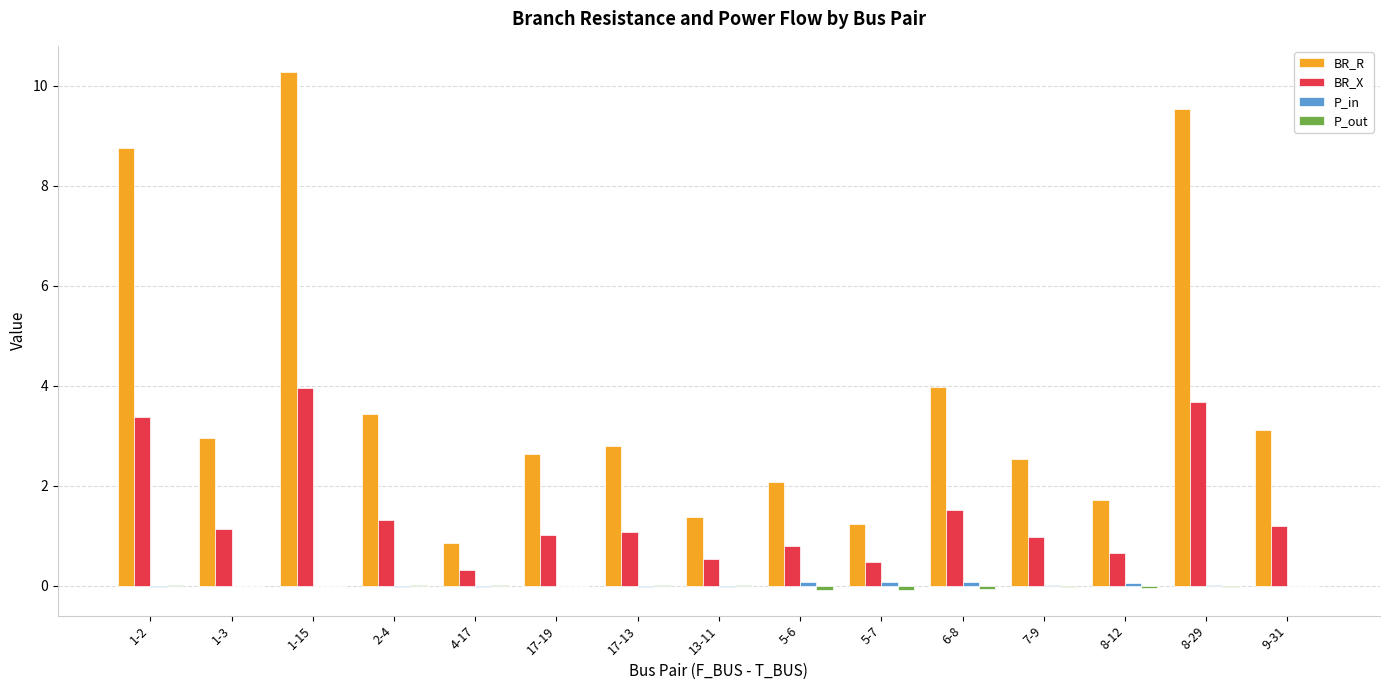

Which category has the highest value across all series?

1-15